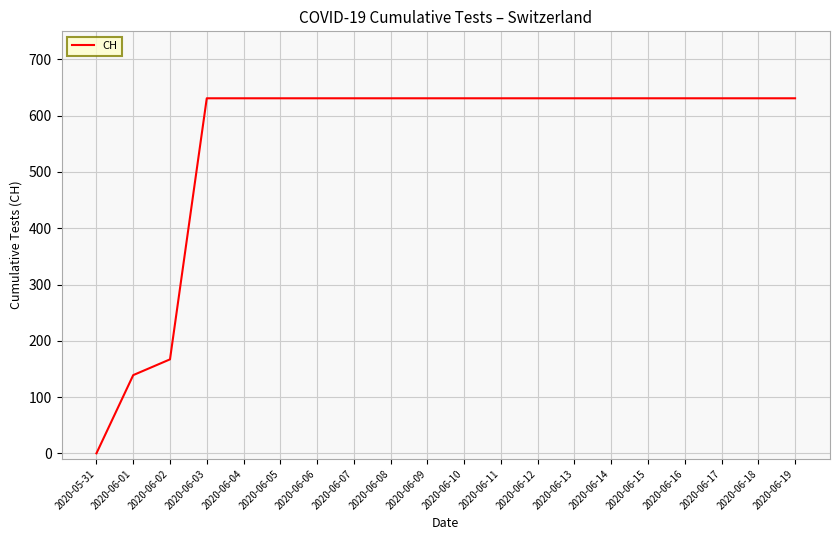

Reading left to right, extract all data points from this chart.

0	139	167	631	631	631	631	631	631	631	631	631	631	631	631	631	631	631	631	631